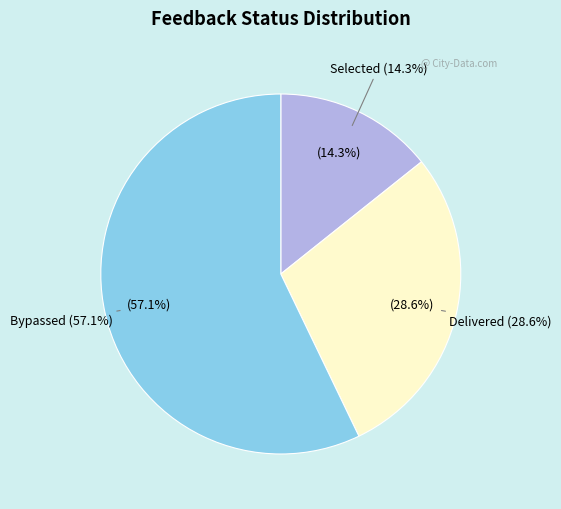

Does any single category account for the majority?

Yes